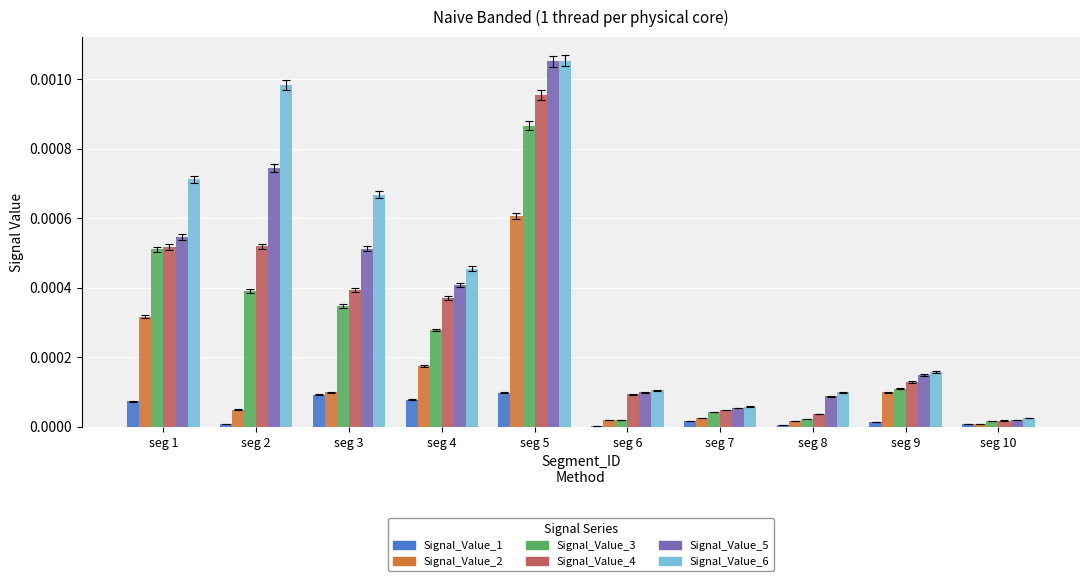

The value of Signal_Value_5 at seg 5 is 0.0. True or false?

True